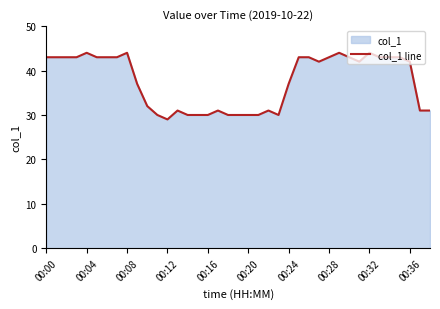

What is the difference between the maximum and minimum values?

15